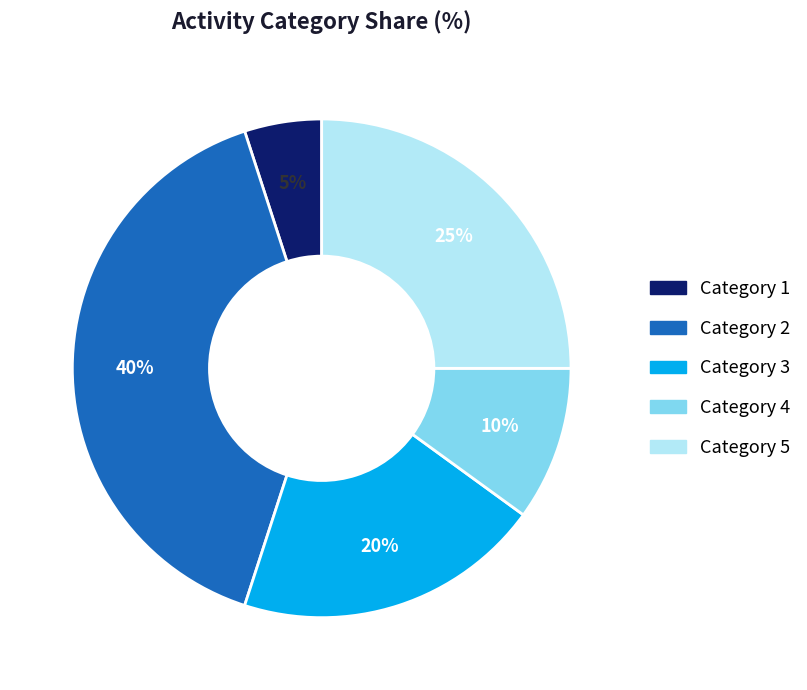

Is there any slice that represents more than half of the pie?

No